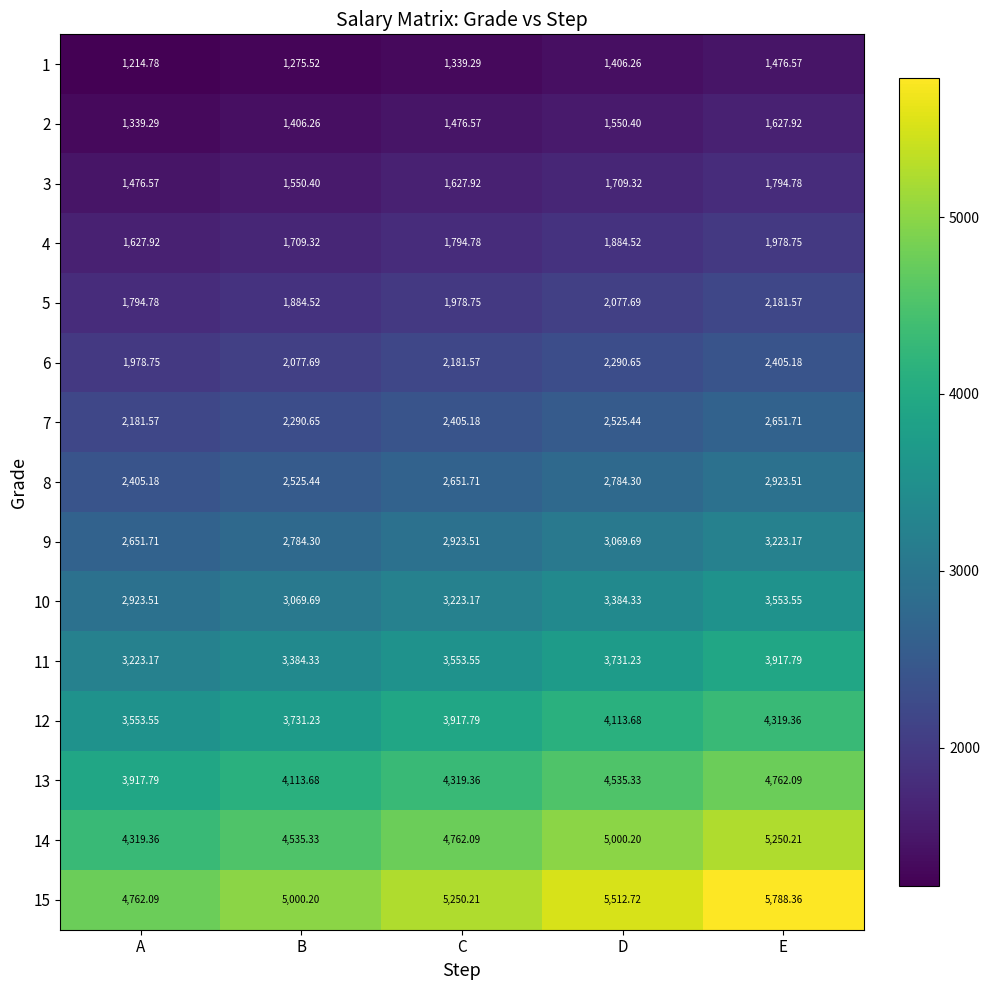

Which series changed the most between A and C?

15